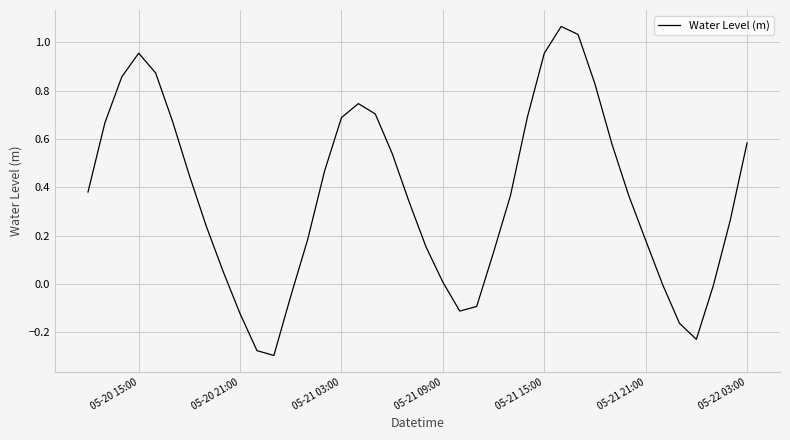

What is the difference between the maximum and minimum values?

1.4